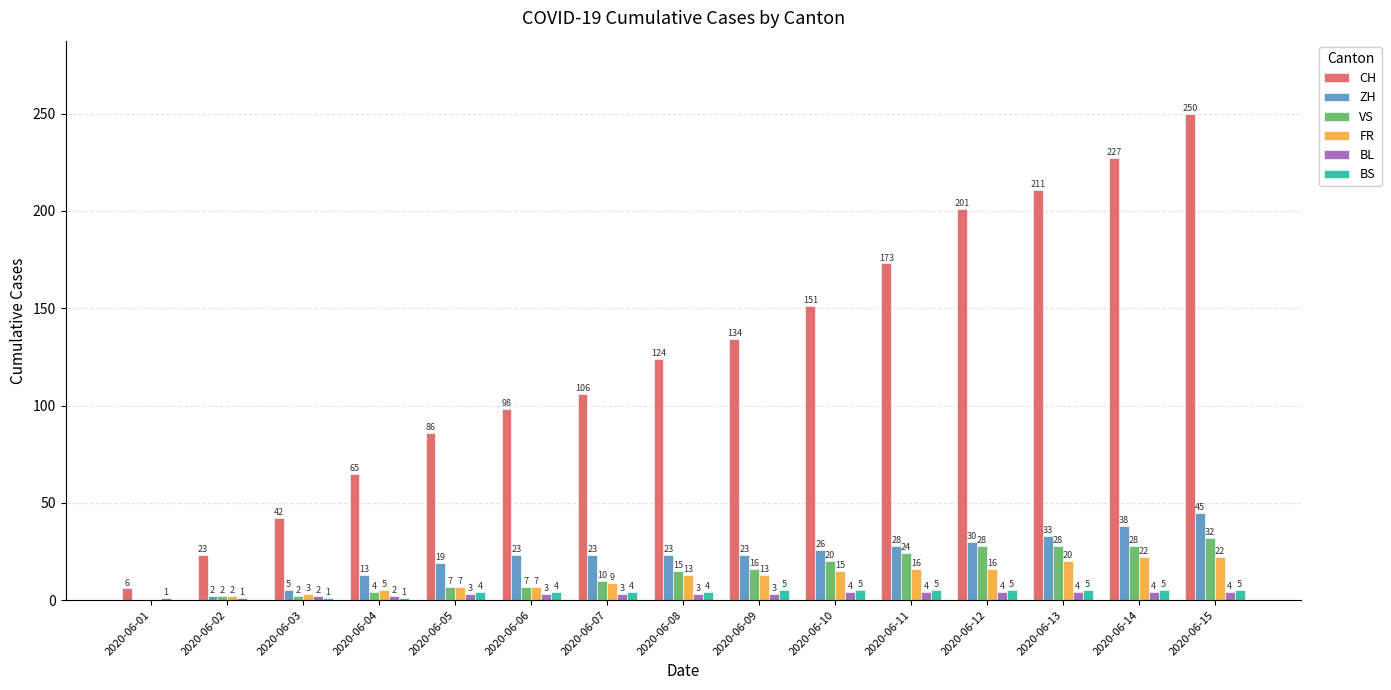

Which series changed the most between 2020-06-08 and 2020-06-14?

CH